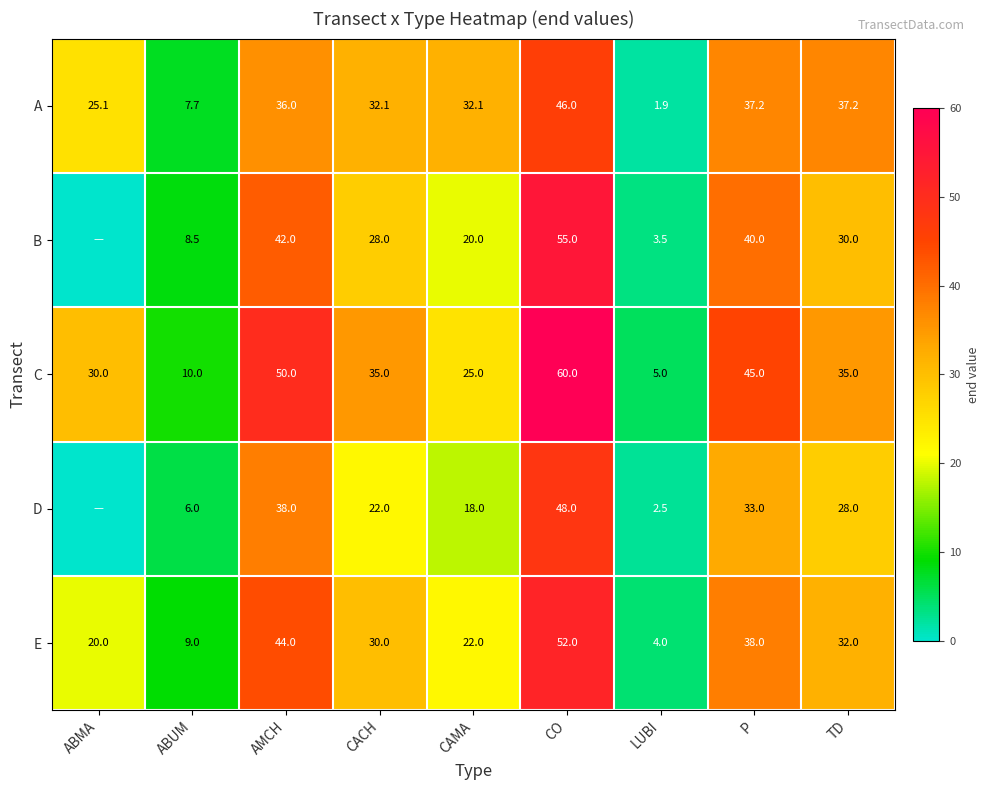

Which has a higher value, CO or CAMA?

CO